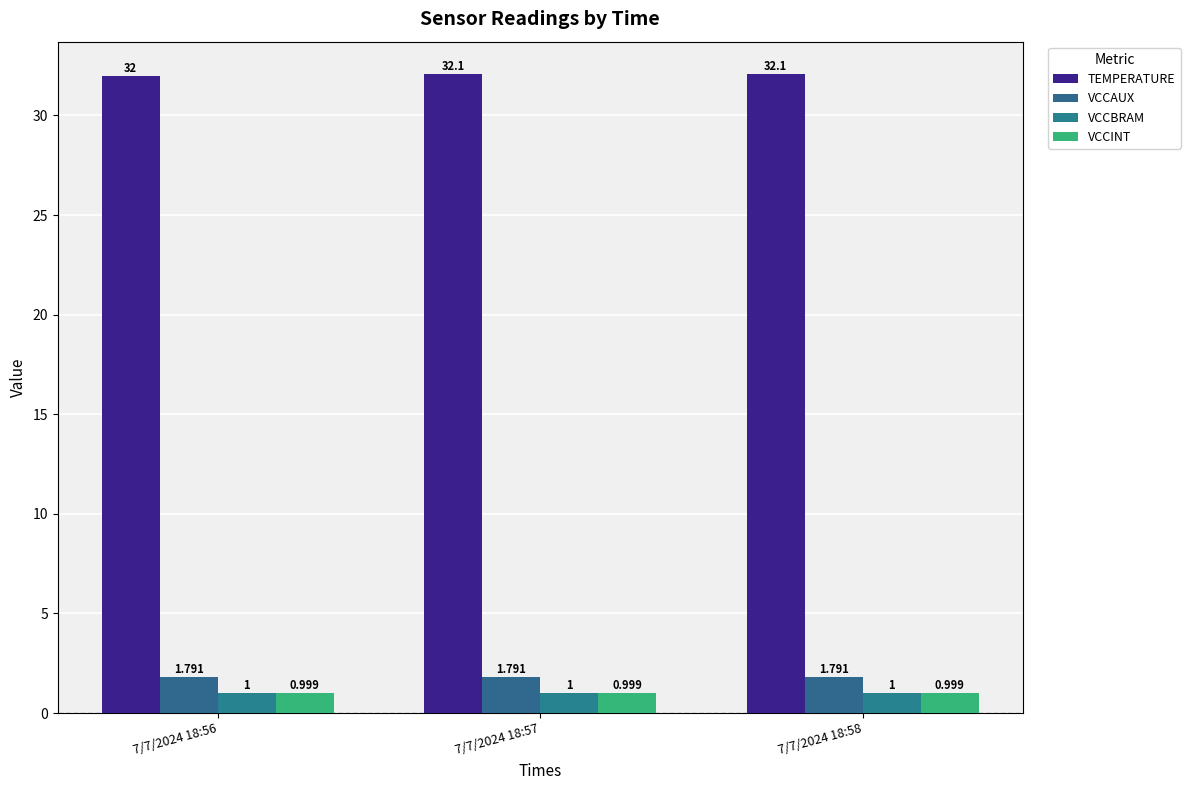

True or false: VCCINT has a value of 1.0 at 7/7/2024 18:57.

True